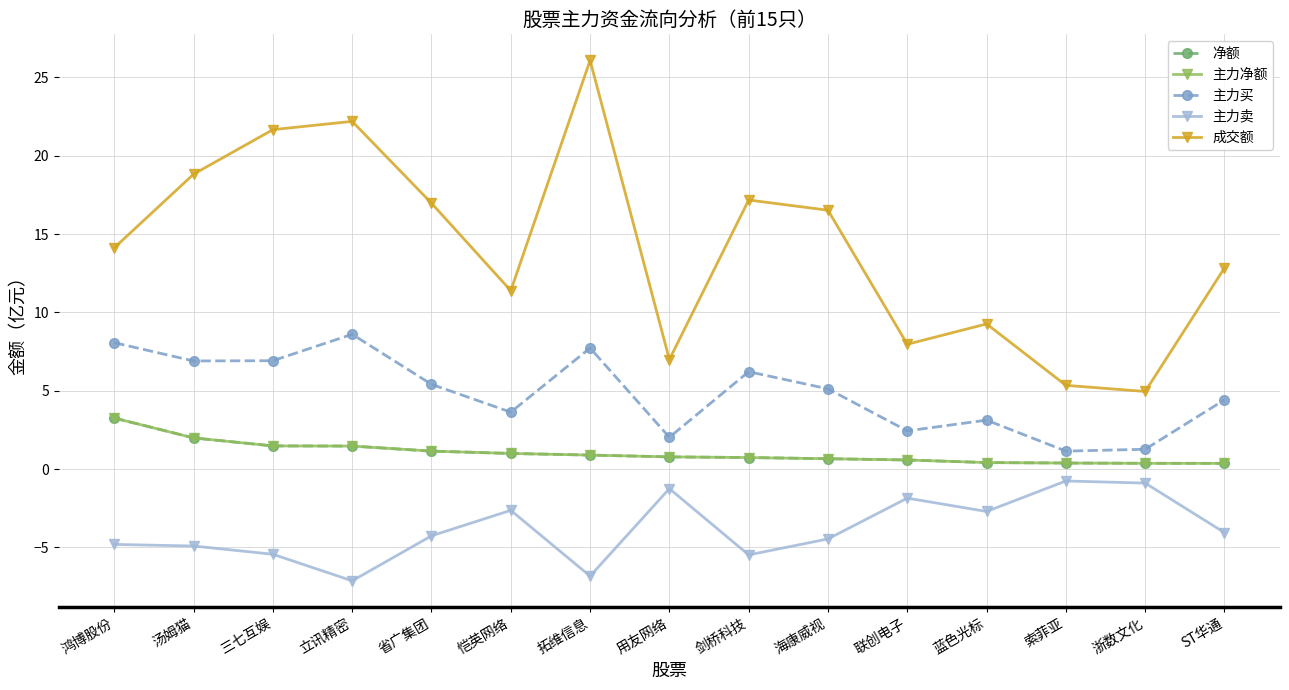

At how many categories does at least one series exceed 22?

2